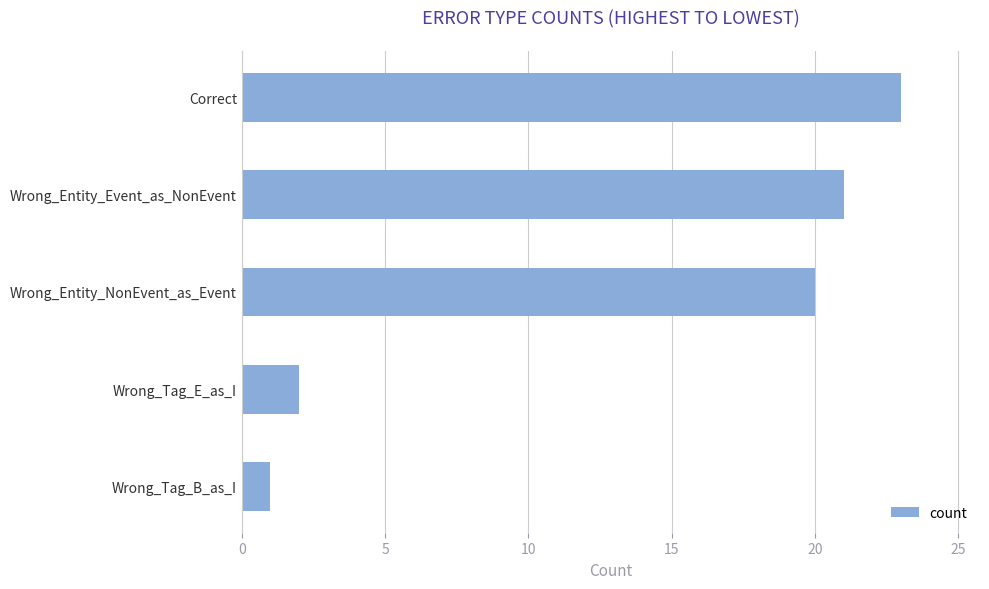

How many categories are shown in the chart?

5